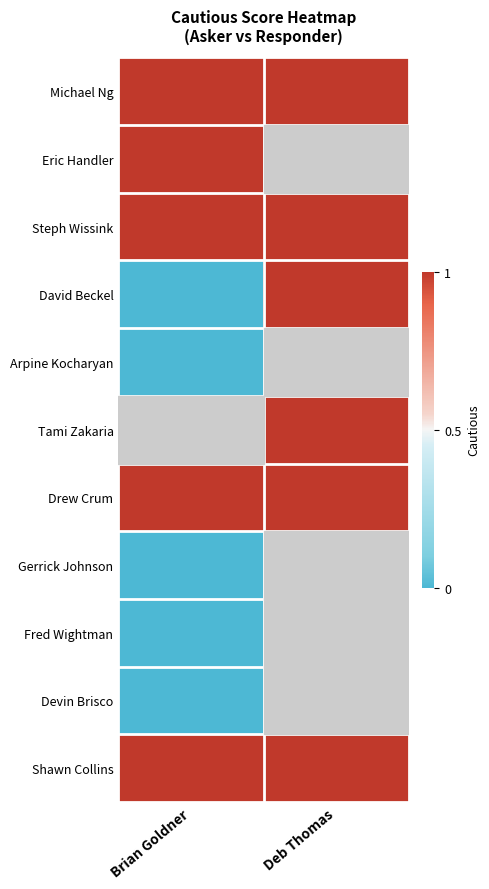

Rank the series by their maximum value, from highest to lowest.

Michael Ng, Eric Handler, Steph Wissink, David Beckel, Arpine Kocharyan, Tami Zakaria, Drew Crum, Shawn Collins, Gerrick Johnson, Fred Wightman, Devin Brisco